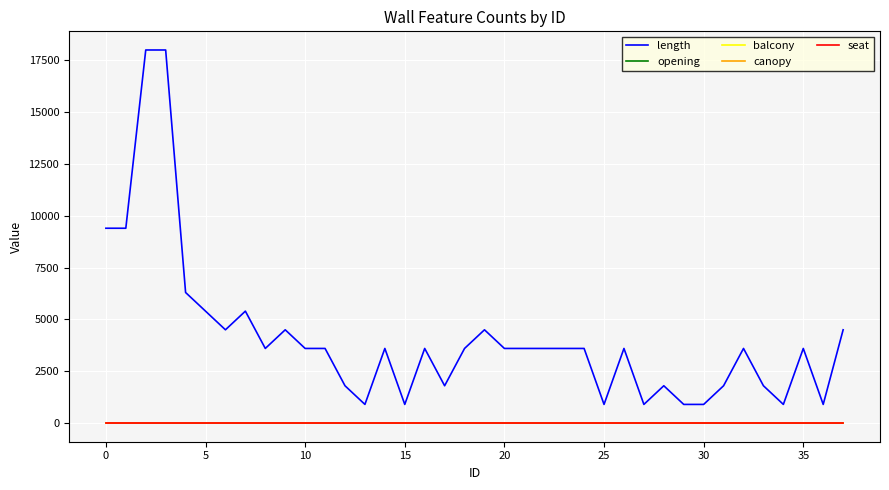

True or false: length and seat cross at least once.

False